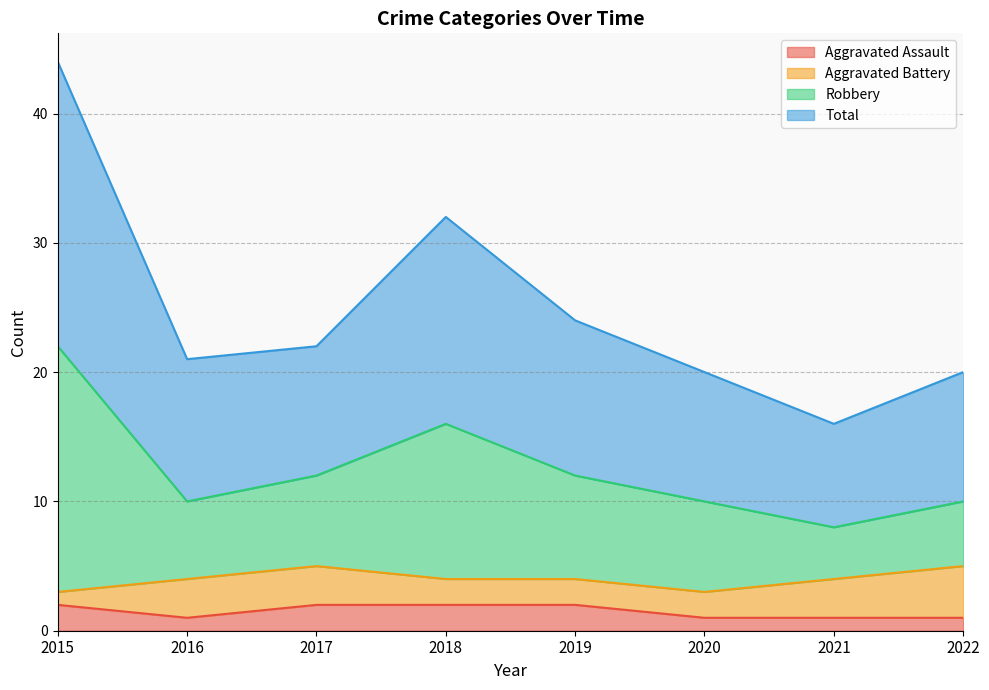

What is the difference between the second highest and second lowest values in the Total series?

6